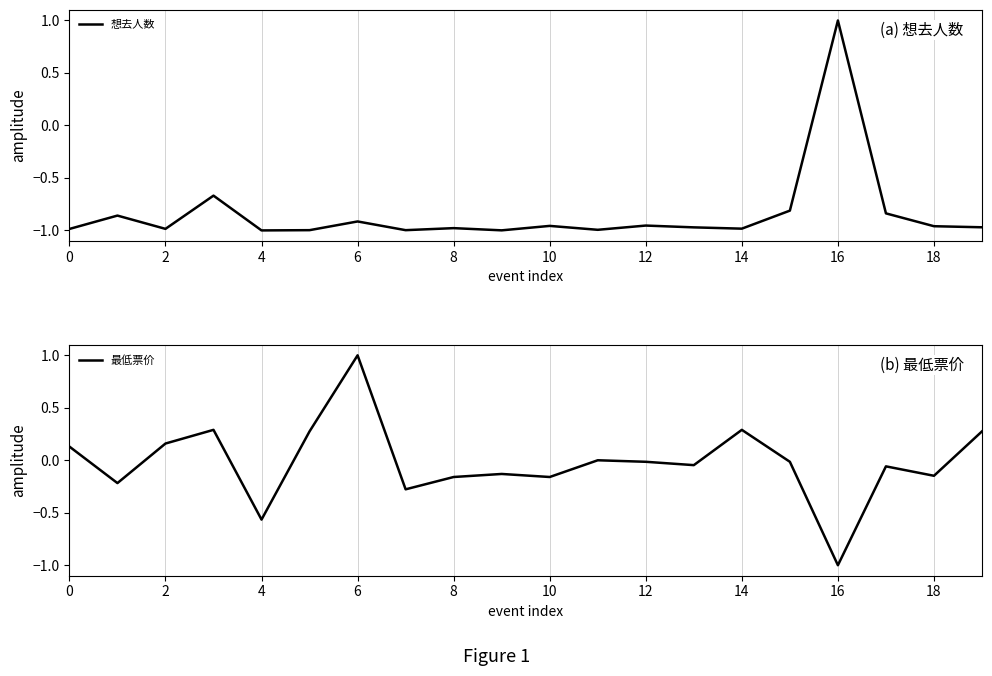

Is it true that 想去人数 equals 0.4 at 16?

False